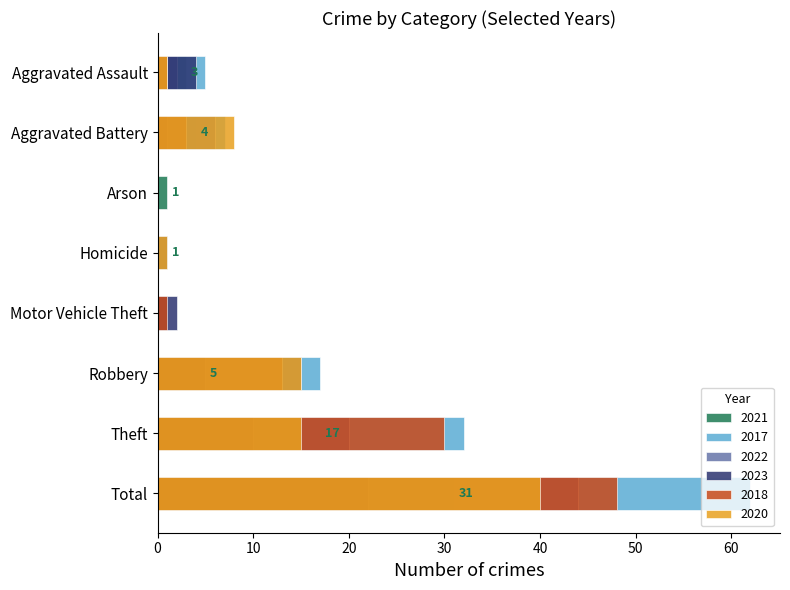

Reading left to right, list all the values displayed in this chart.

2021: 3	4	1	1	0	5	17	31
2017: 5	7	0	0	1	17	32	62
2022: 2	6	0	1	0	15	20	44
2023: 4	1	0	0	2	5	10	22
2018: 1	3	0	0	1	13	30	48
2020: 1	8	0	1	0	15	15	40